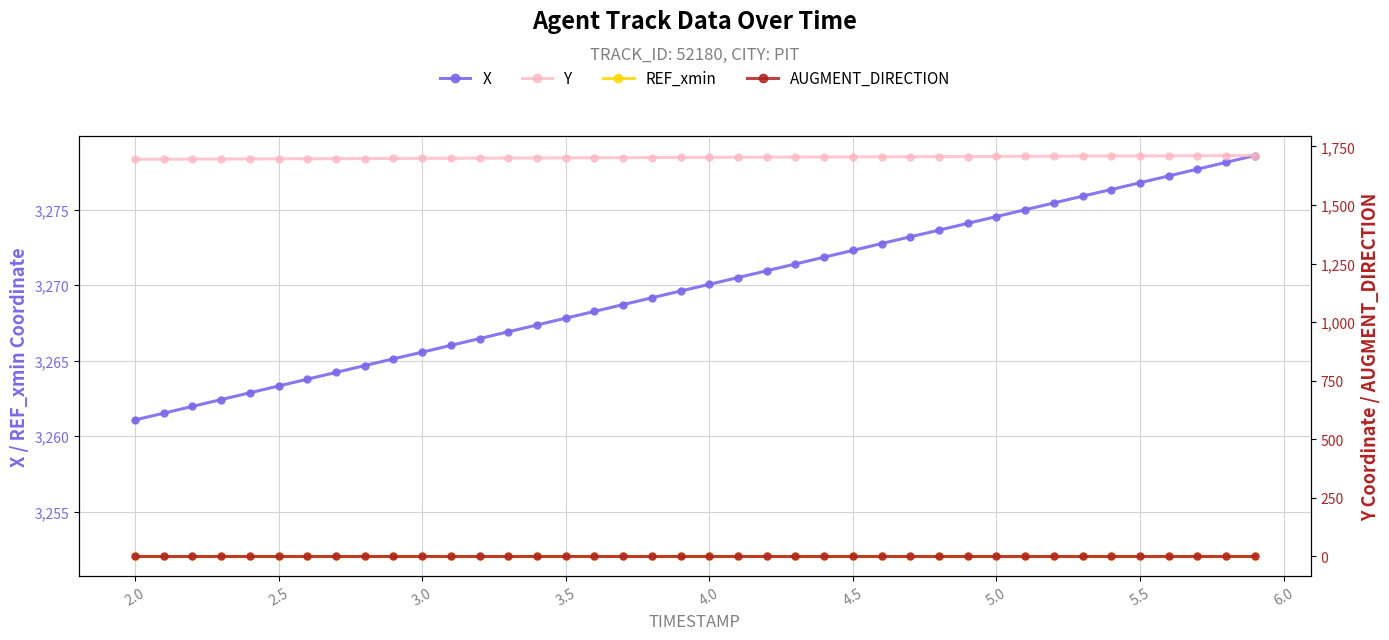

What is the highest value of the REF_xmin series?

3252.1